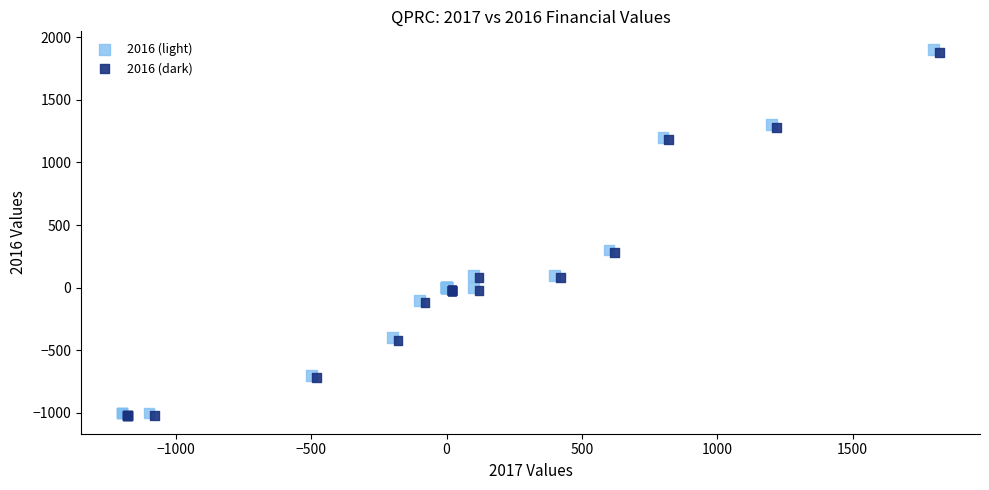

What are all the series names shown in the legend?

2016 (light), 2016 (dark)